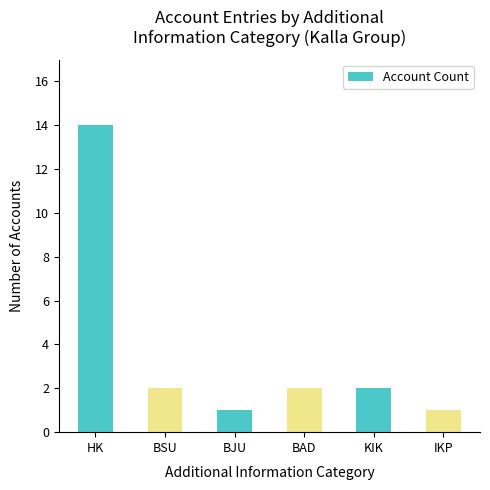

How many bars are there in total?

6